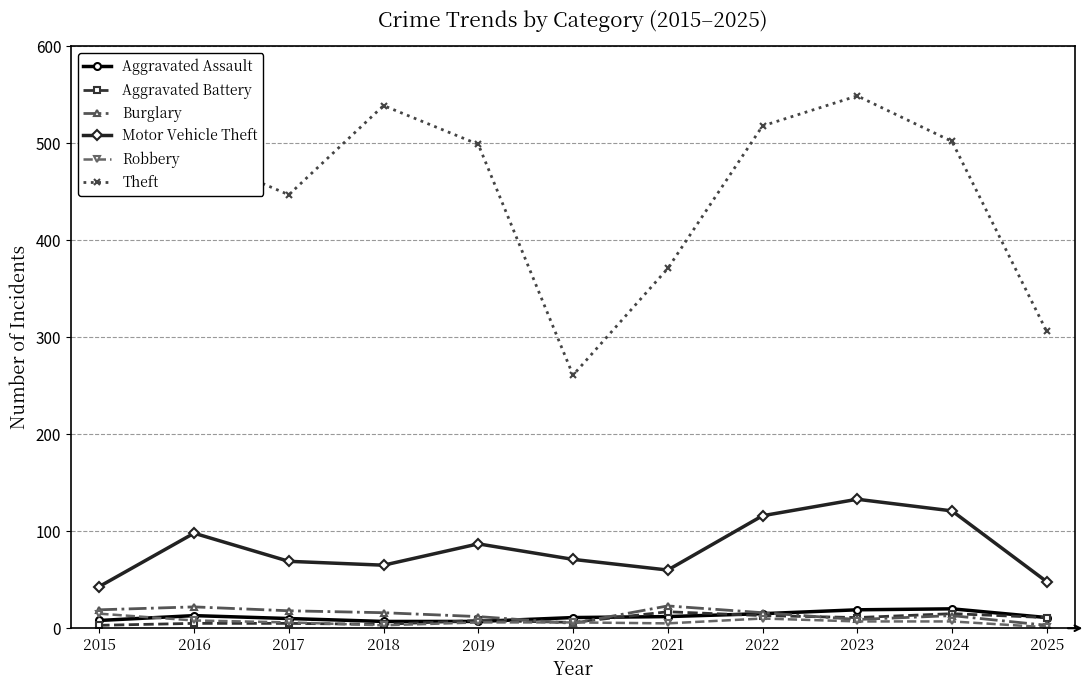

What is the maximum value for Aggravated Assault?

20